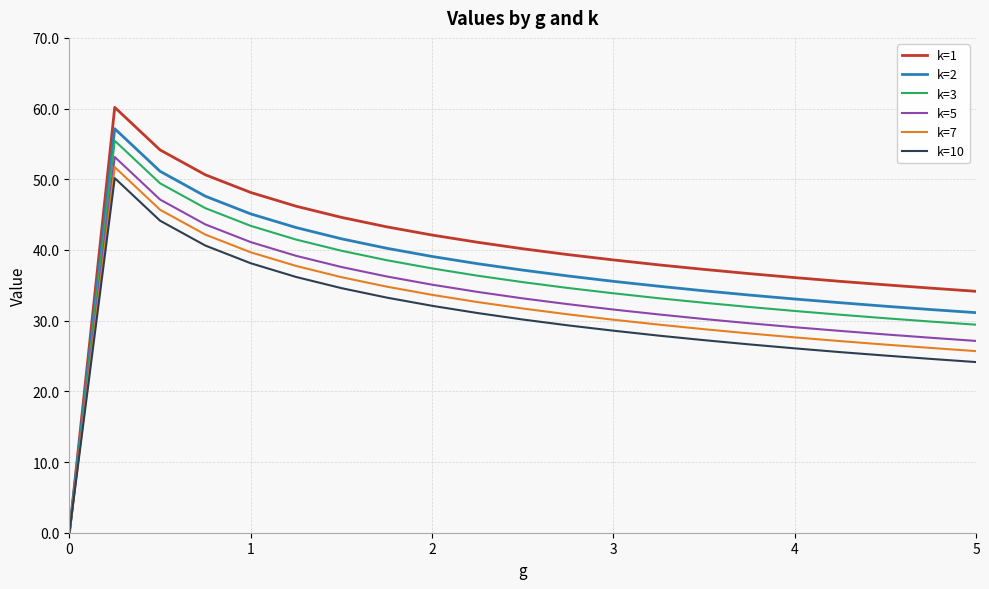

Which series has the widest spread of values?

k=1